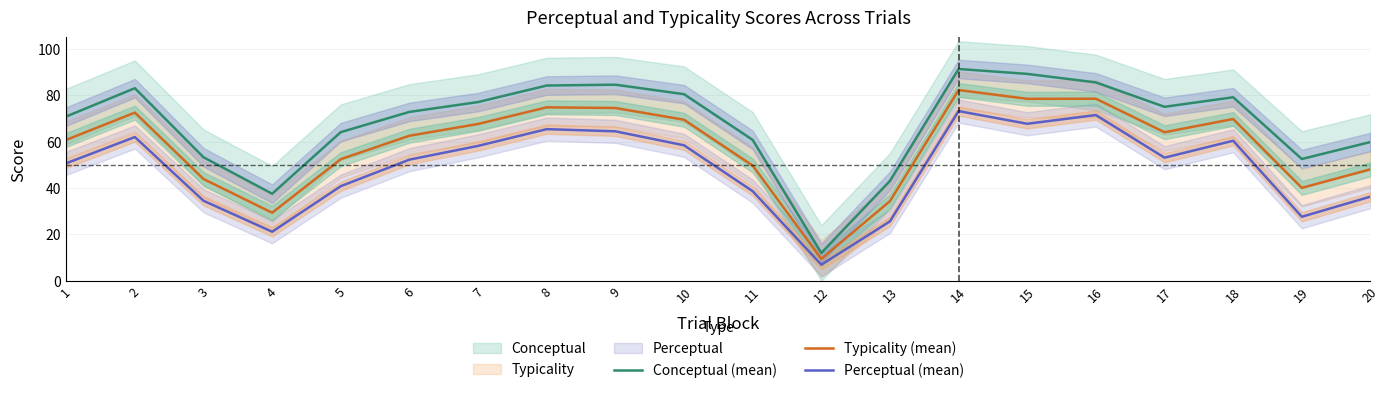

Does the chart have visible grid lines?

Yes